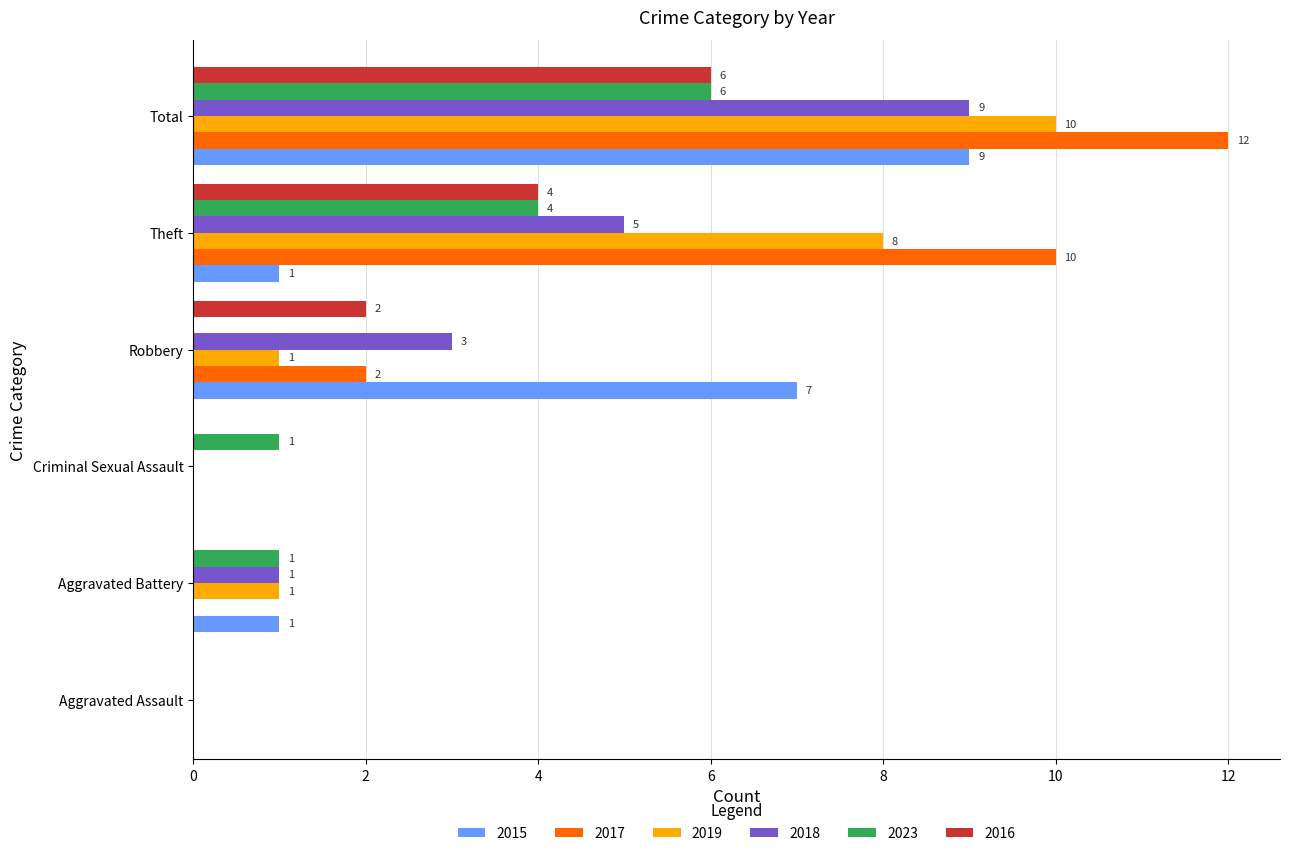

The 2017 series shows 0 at Aggravated Assault. True or false?

True